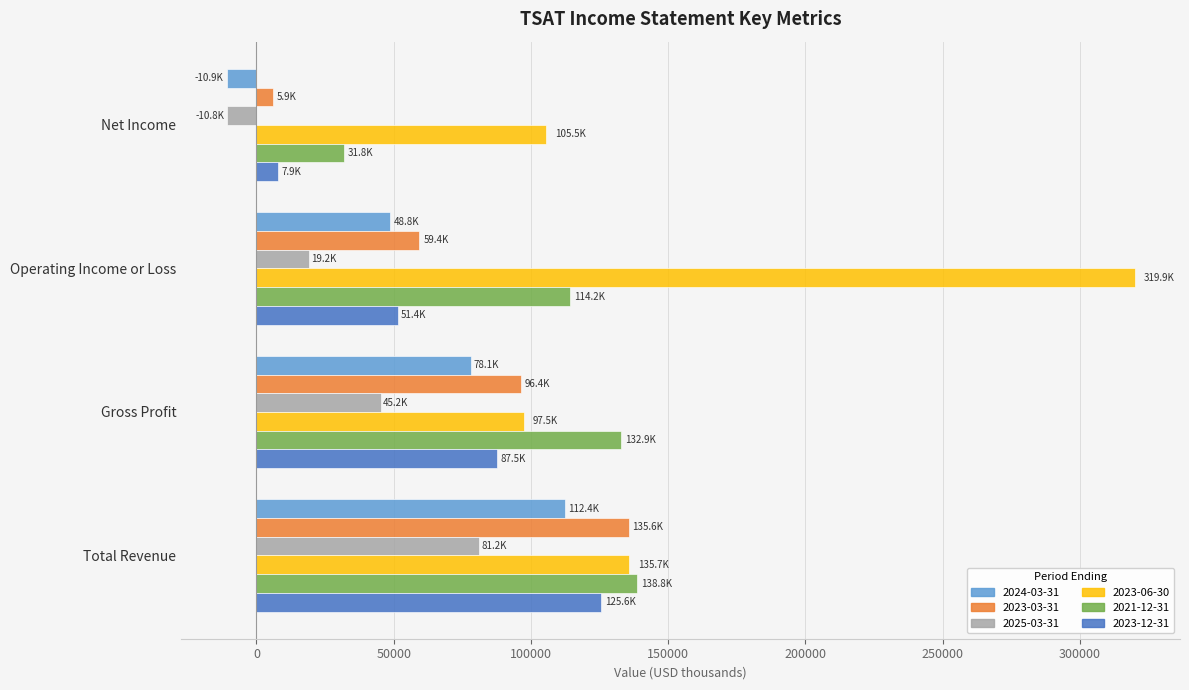

Rank the series by their maximum value, from lowest to highest.

2025-03-31, 2024-03-31, 2023-12-31, 2023-03-31, 2021-12-31, 2023-06-30